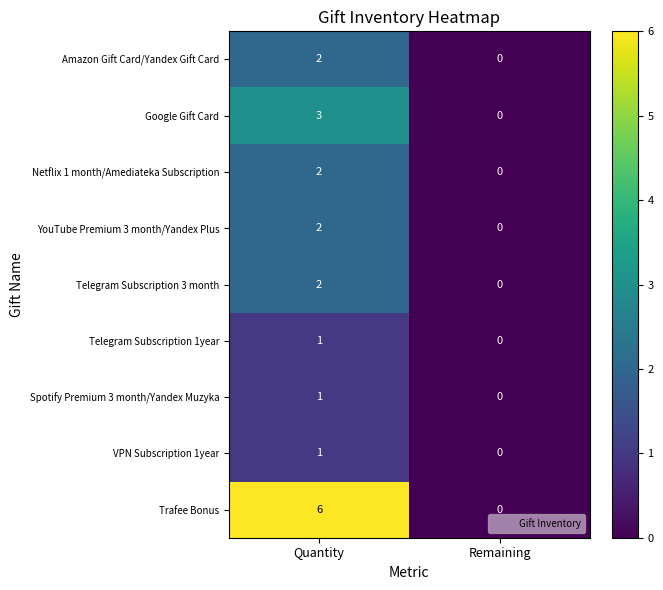

What is the difference between the highest and lowest values at Quantity?

5